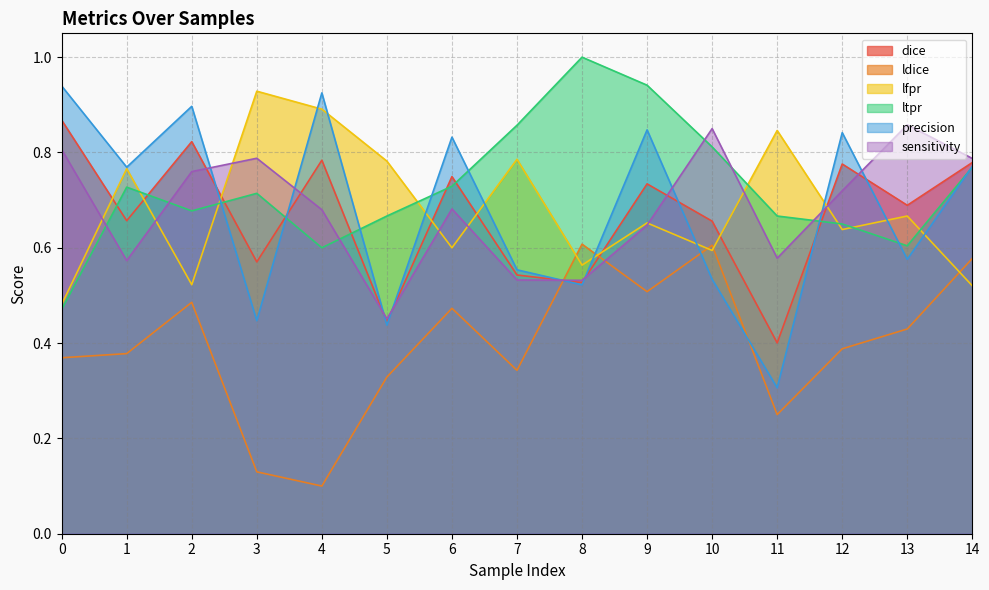

What is the difference between the second highest and minimum values in the dice series?

0.4